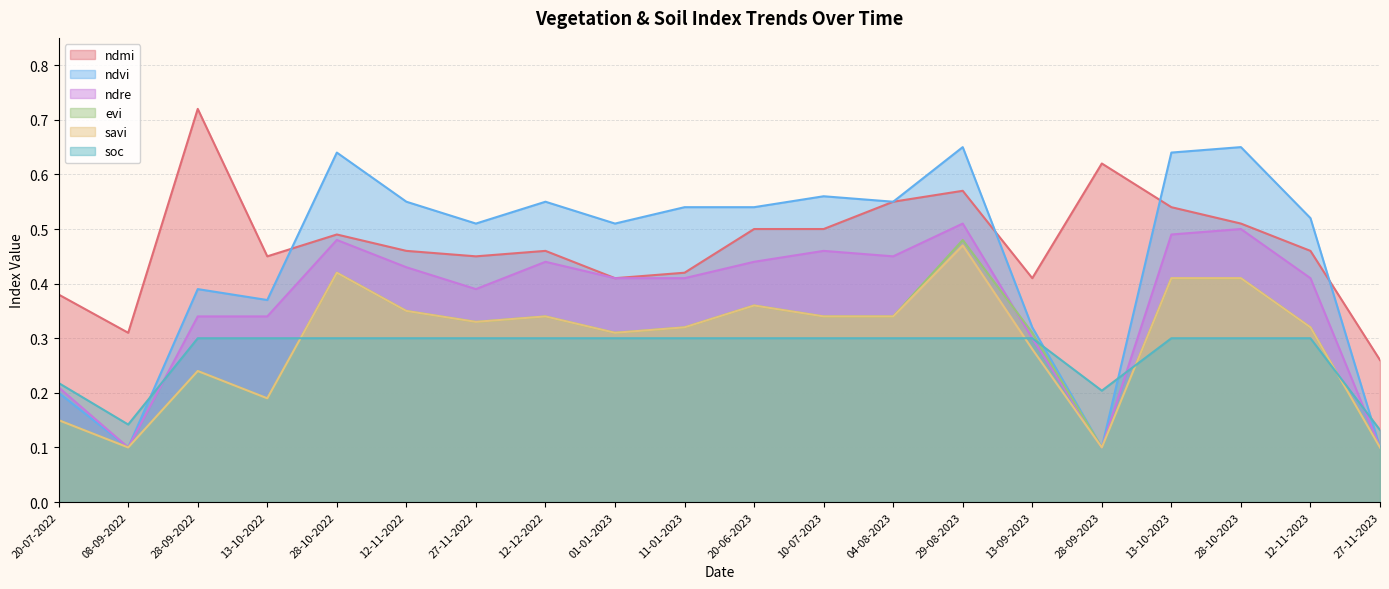

What is the spread (max minus min) of values at 28-10-2023?

0.4